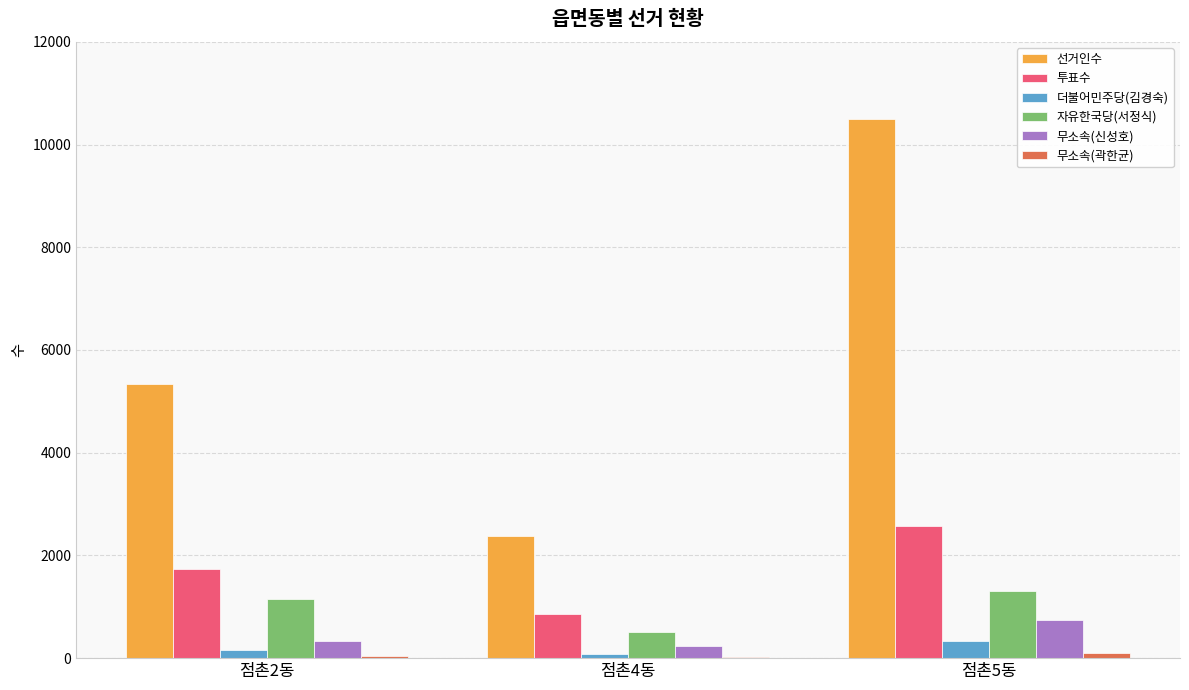

Which category has the highest value in the 선거인수 series?

점촌5동